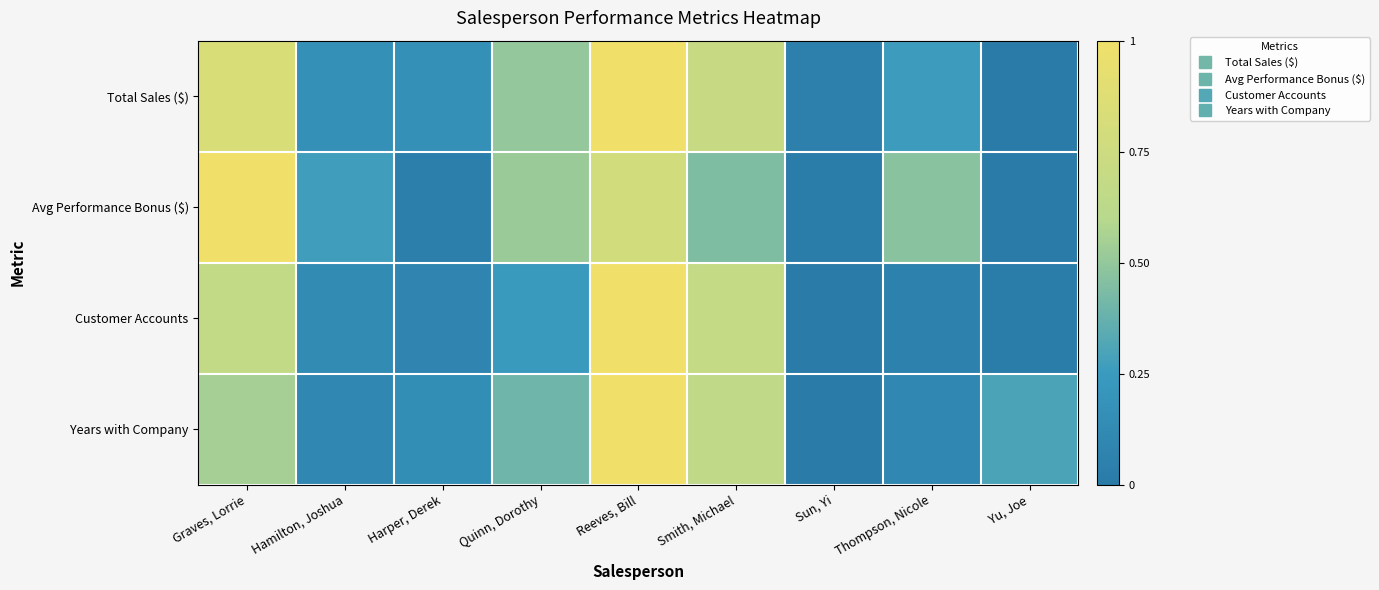

Reading left to right, transcribe all the data shown in this chart.

Total Sales ($): Graves, Lorrie=0.8	Hamilton, Joshua=0.2	Harper, Derek=0.2	Quinn, Dorothy=0.5	Reeves, Bill=1.0	Smith, Michael=0.7	Sun, Yi=0.0	Thompson, Nicole=0.3	Yu, Joe=0.0
Avg Performance Bonus ($): Graves, Lorrie=1.0	Hamilton, Joshua=0.3	Harper, Derek=0.0	Quinn, Dorothy=0.5	Reeves, Bill=0.8	Smith, Michael=0.4	Sun, Yi=0.0	Thompson, Nicole=0.5	Yu, Joe=0.0
Customer Accounts: Graves, Lorrie=0.7	Hamilton, Joshua=0.1	Harper, Derek=0.1	Quinn, Dorothy=0.2	Reeves, Bill=1.0	Smith, Michael=0.7	Sun, Yi=0.0	Thompson, Nicole=0.1	Yu, Joe=0.0
Years with Company: Graves, Lorrie=0.6	Hamilton, Joshua=0.1	Harper, Derek=0.1	Quinn, Dorothy=0.4	Reeves, Bill=1.0	Smith, Michael=0.7	Sun, Yi=0.0	Thompson, Nicole=0.1	Yu, Joe=0.3